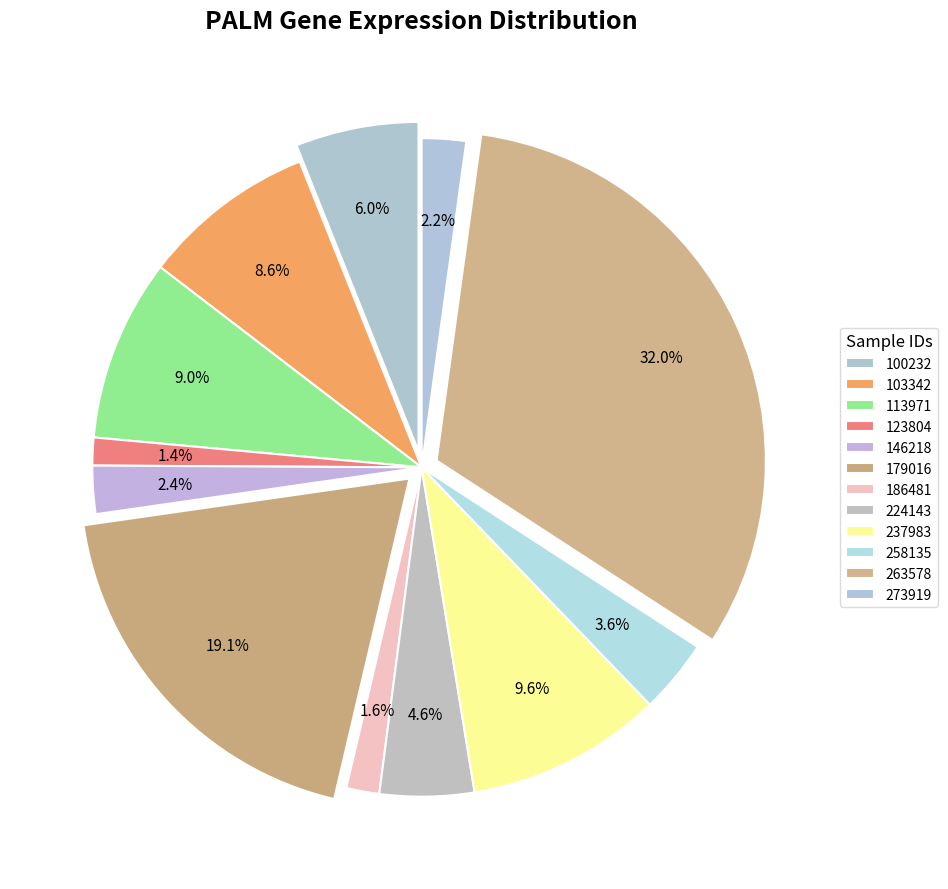

To the nearest percent, what is the average slice percentage?

8%